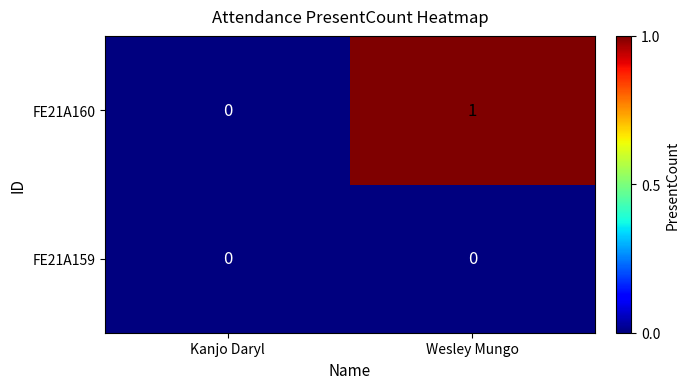

Which category has the lowest value in the FE21A160 series?

Kanjo Daryl